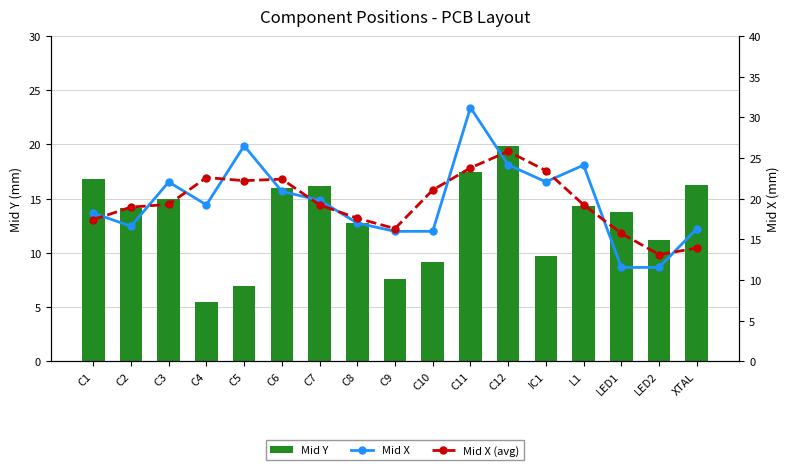

What are all the series names shown in the legend?

Mid Y, Mid X, Mid X (avg)